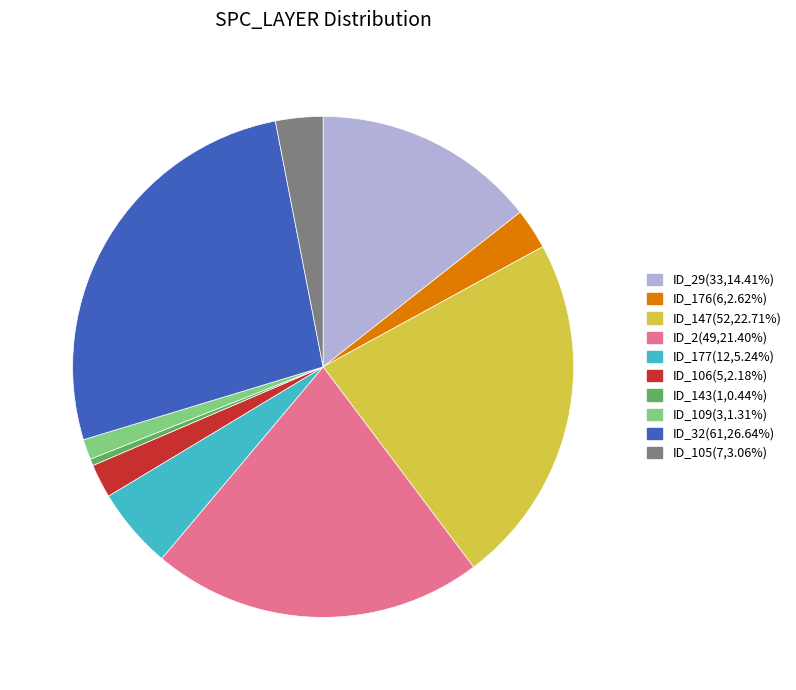

Does ID_32(61,26.64%) account for over 50% of the chart?

No